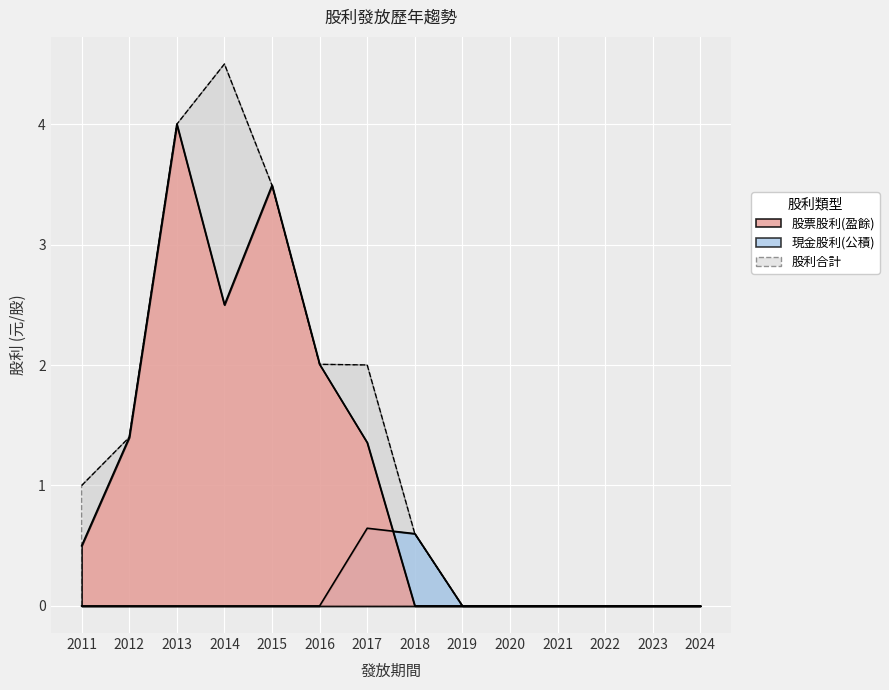

Is it true that 現金股利(公積) equals 0.0 at 2020?

True